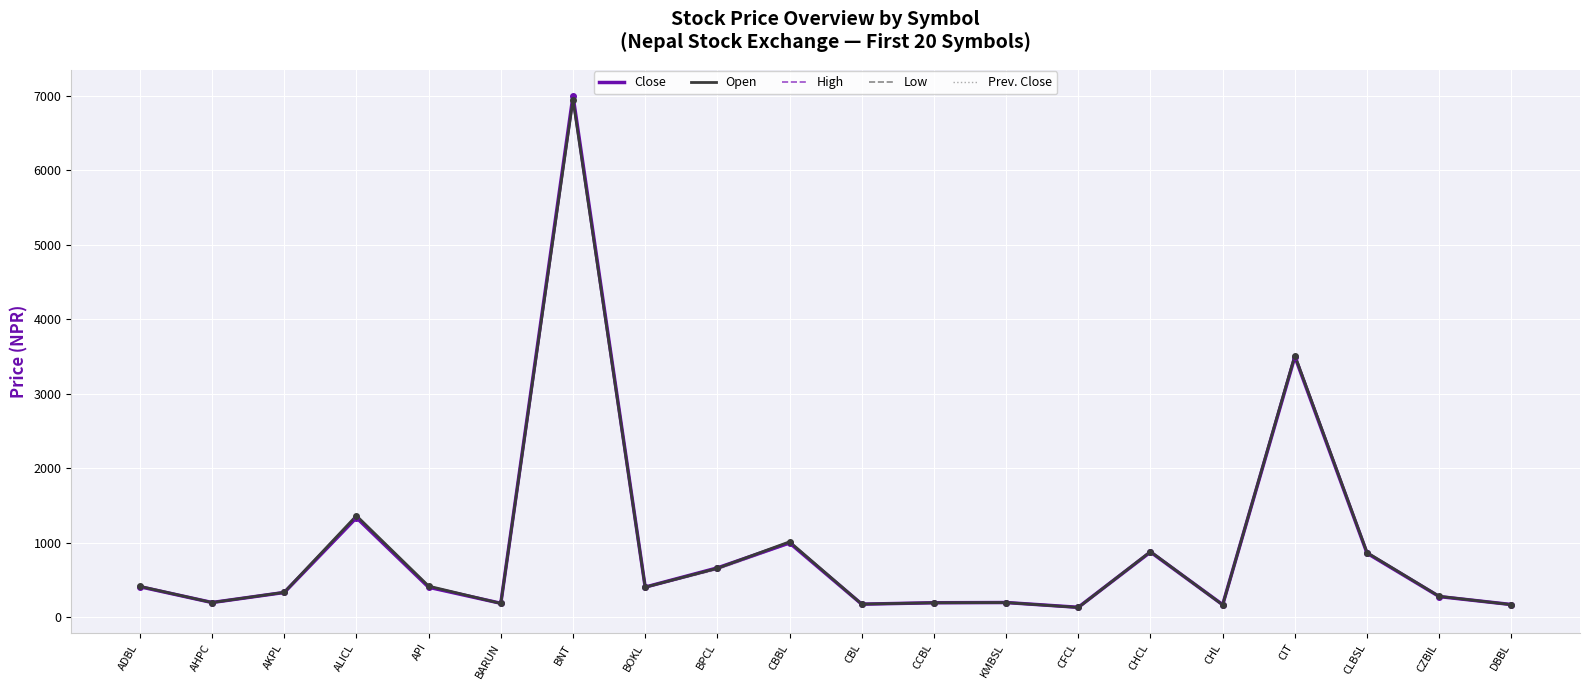

Is the value of Prev. Close at CFCL greater than the value of Low at CIT?

No